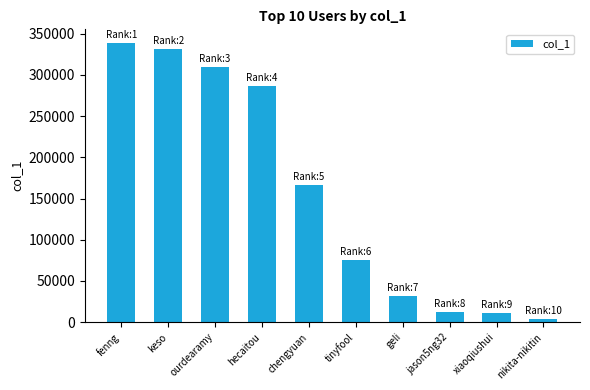

At which label is the value closest to 171052?

chengyuan